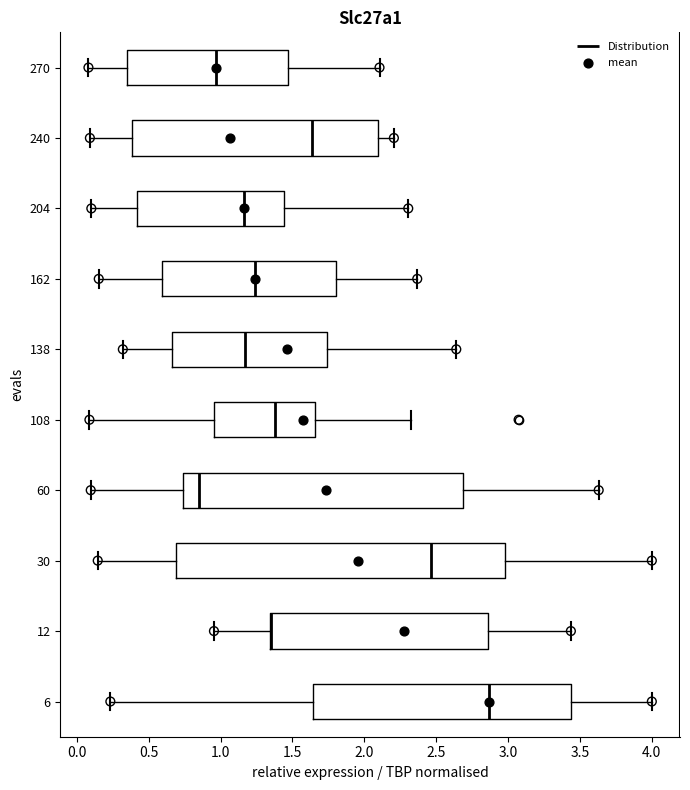

Reading bottom to top, read every box against the x-axis: the position of its median line, the range the box covers, and the ends of its whiskers. The values are not printed on the chart, so give them approximately, as read against the axis.

6: median 2.85, box 1.65 to 3.45, whiskers 0.25 to 4.00
12: median 1.35 (drawn on the box's left edge), box 1.35 to 2.85, whiskers 0.95 to 3.45
30: median 2.45, box 0.70 to 3.00, whiskers 0.15 to 4.00
60: median 0.85, box 0.75 to 2.70, whiskers 0.10 to 3.65
108: median 1.40, box 0.95 to 1.65, whiskers 0.10 to 2.30
138: median 1.15, box 0.65 to 1.75, whiskers 0.30 to 2.65
162: median 1.25, box 0.60 to 1.80, whiskers 0.15 to 2.35
204: median 1.15, box 0.40 to 1.45, whiskers 0.10 to 2.30
240: median 1.65, box 0.40 to 2.10, whiskers 0.10 to 2.20
270: median 0.95, box 0.35 to 1.45, whiskers 0.10 to 2.10